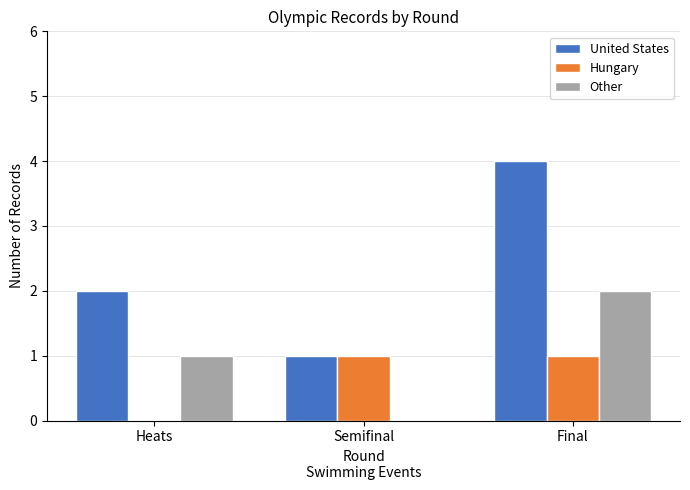

Count the number of data series in this chart.

3